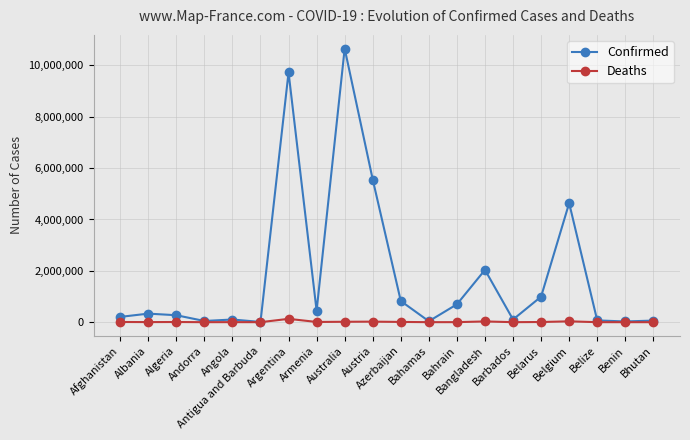

What is the sum of all Confirmed values?

36842491